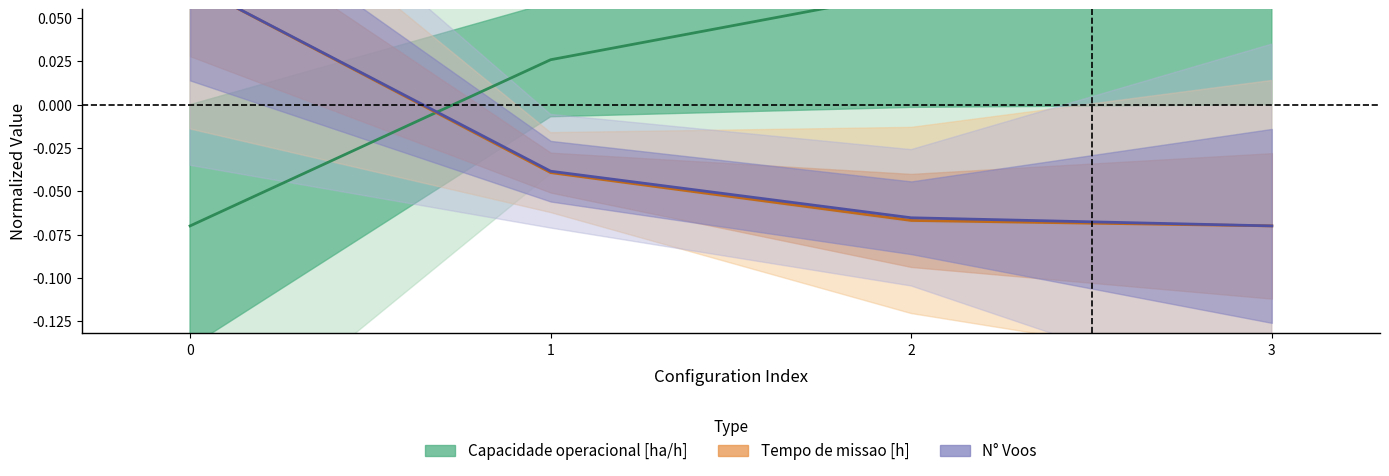

The value of Tempo de missao [h] at 2 is -0.1. True or false?

False